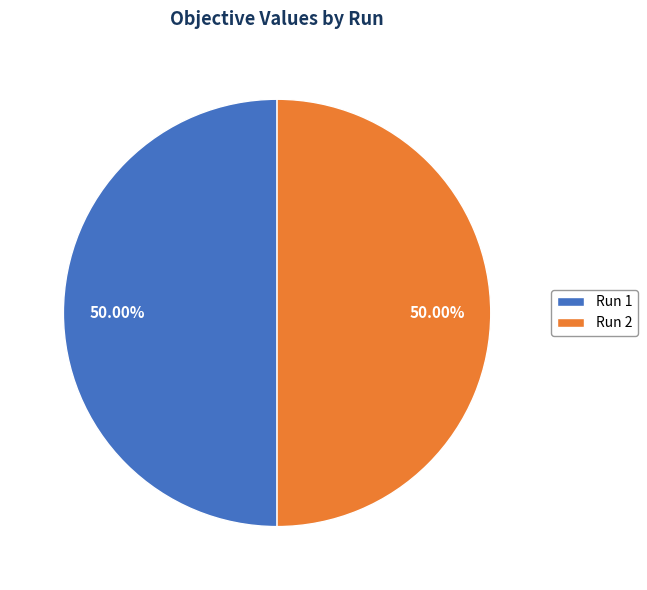

Do Run 1 and Run 2 together represent more than half of the pie?

Yes